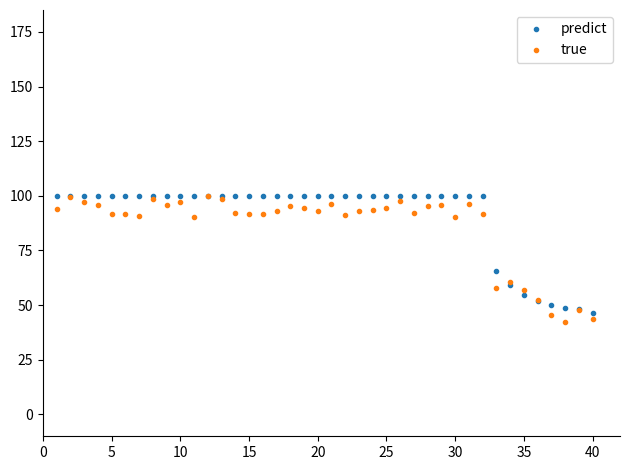

At how many categories does at least one series exceed 54?

35